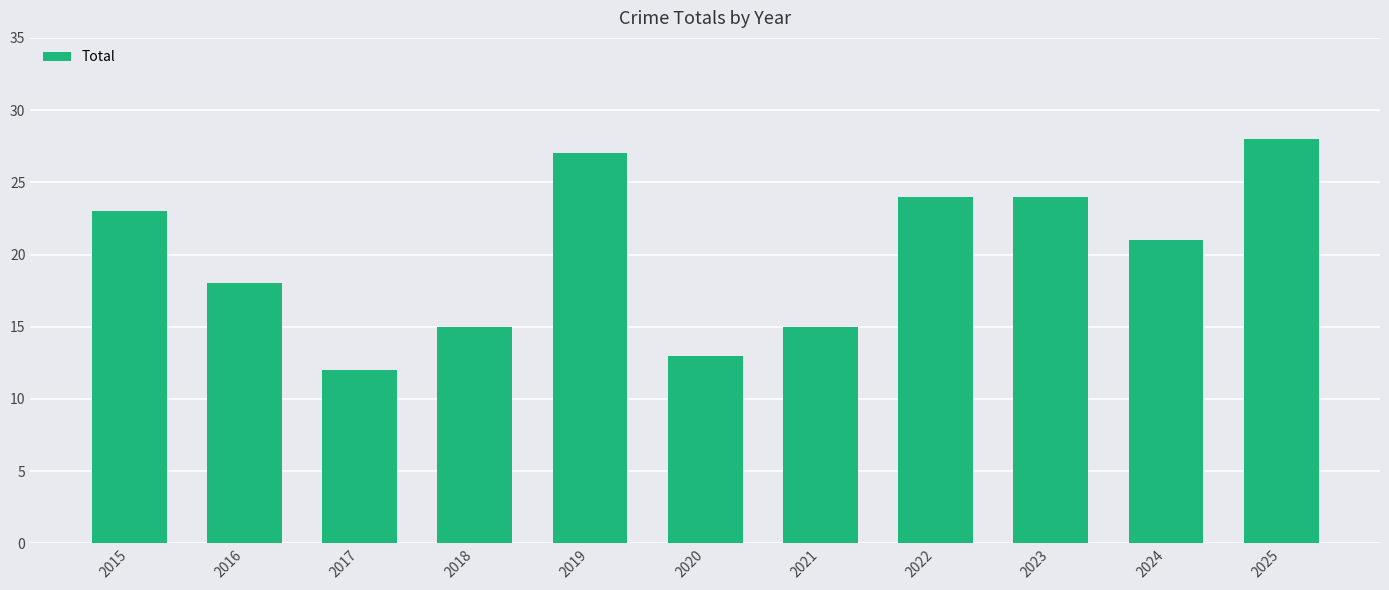

Approximately how many times larger is the value at 2017 compared to 2024?

0.6